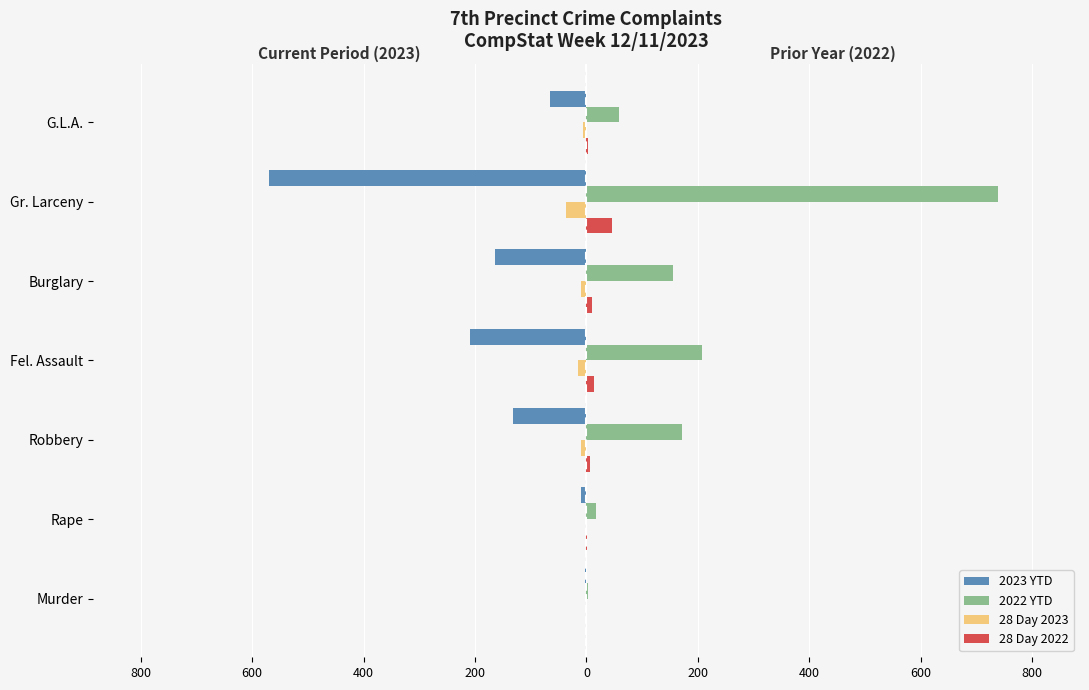

What are all the series names shown in the legend?

2023 YTD, 2022 YTD, 28 Day 2023, 28 Day 2022